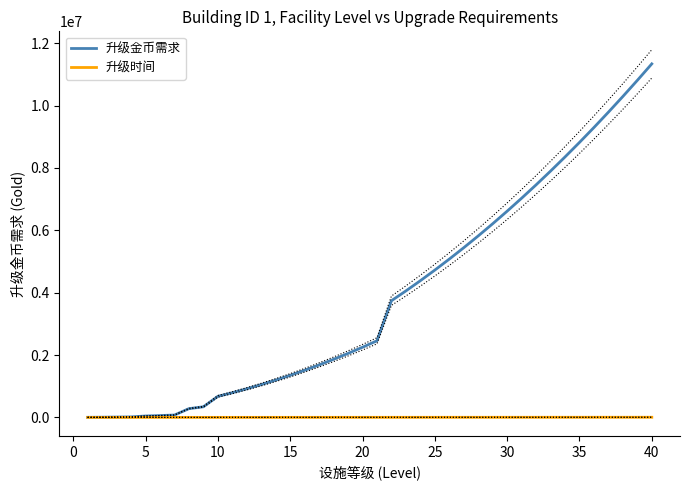

What is the difference between the maximum and minimum values in the 升级金币需求 series?

11337300